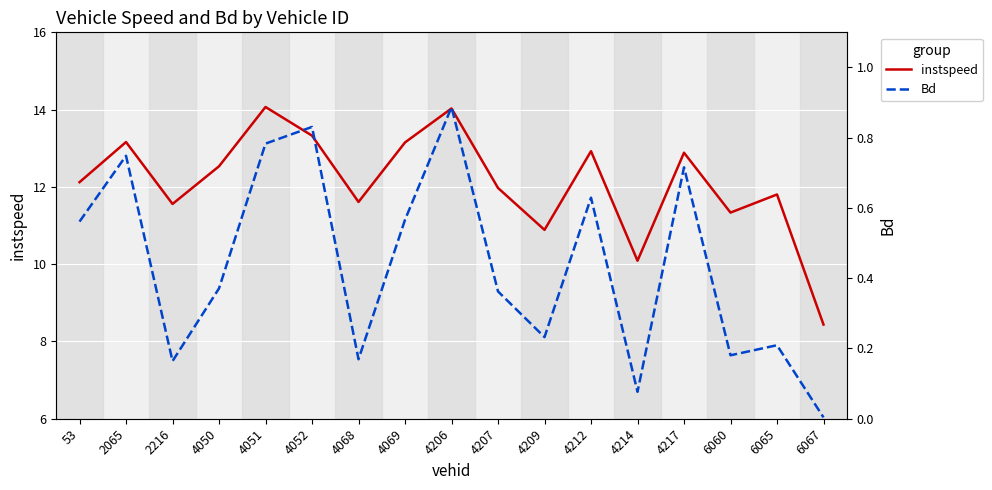

True or false: Bd and instspeed cross at least once.

False